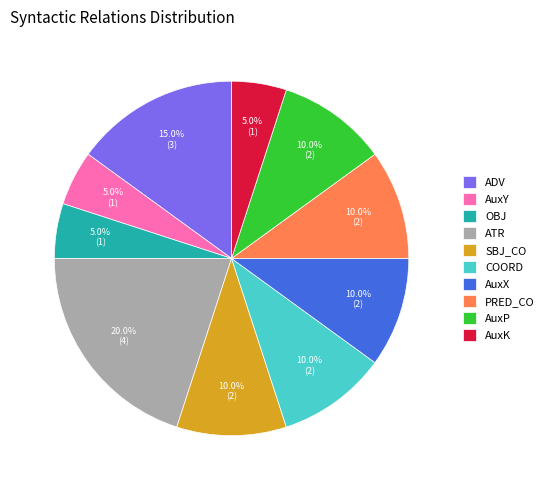

True or false: AuxK accounts for 16% of the total.

False